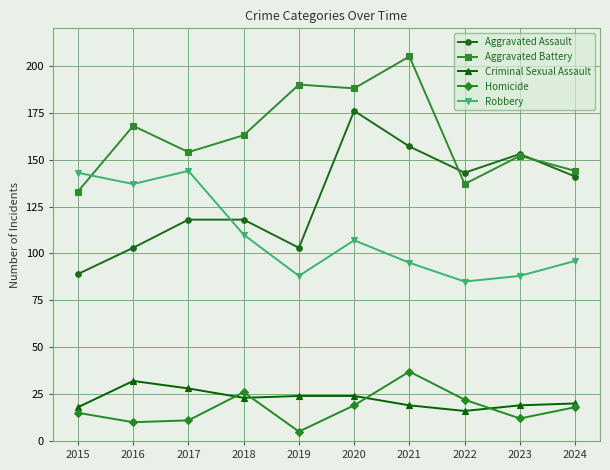

What is the difference between the Aggravated Battery values at 2018 and 2024?

19